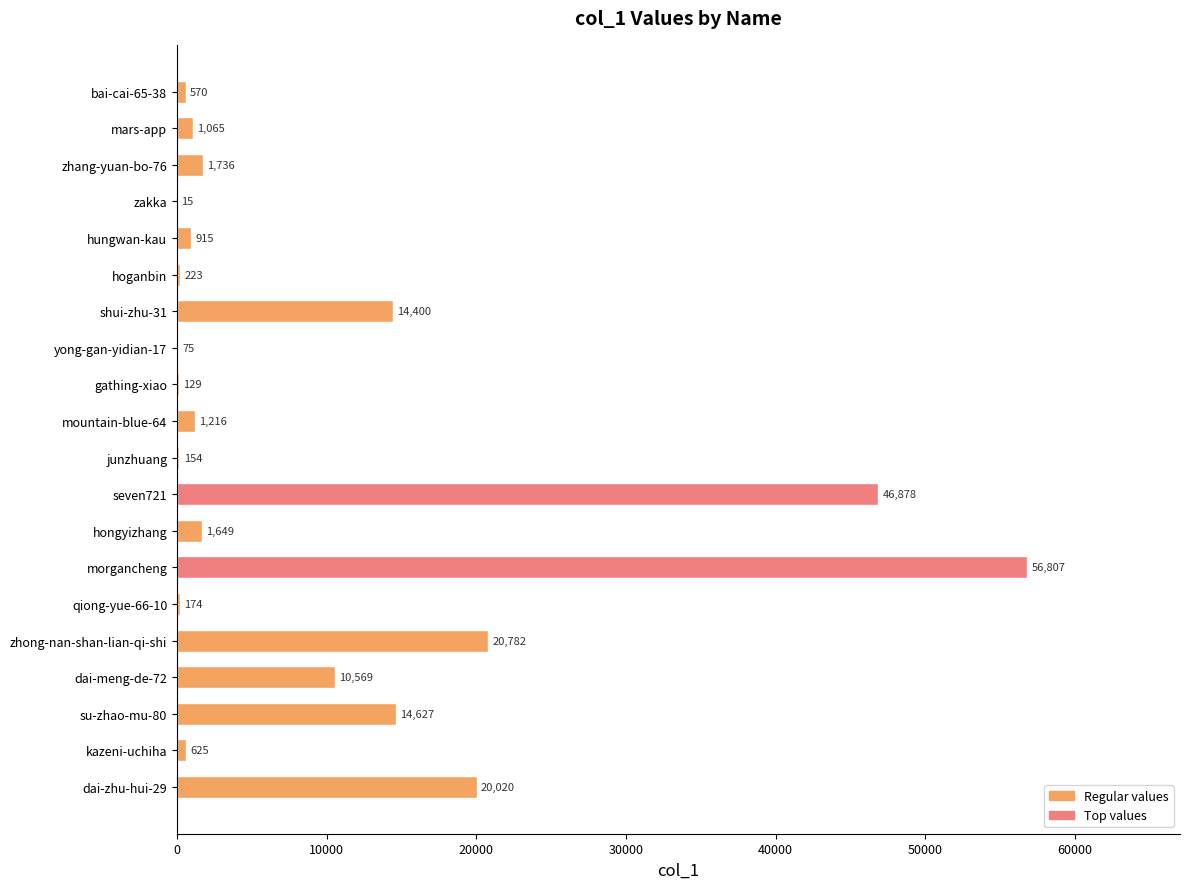

Which label corresponds to the largest value in the chart?

morgancheng